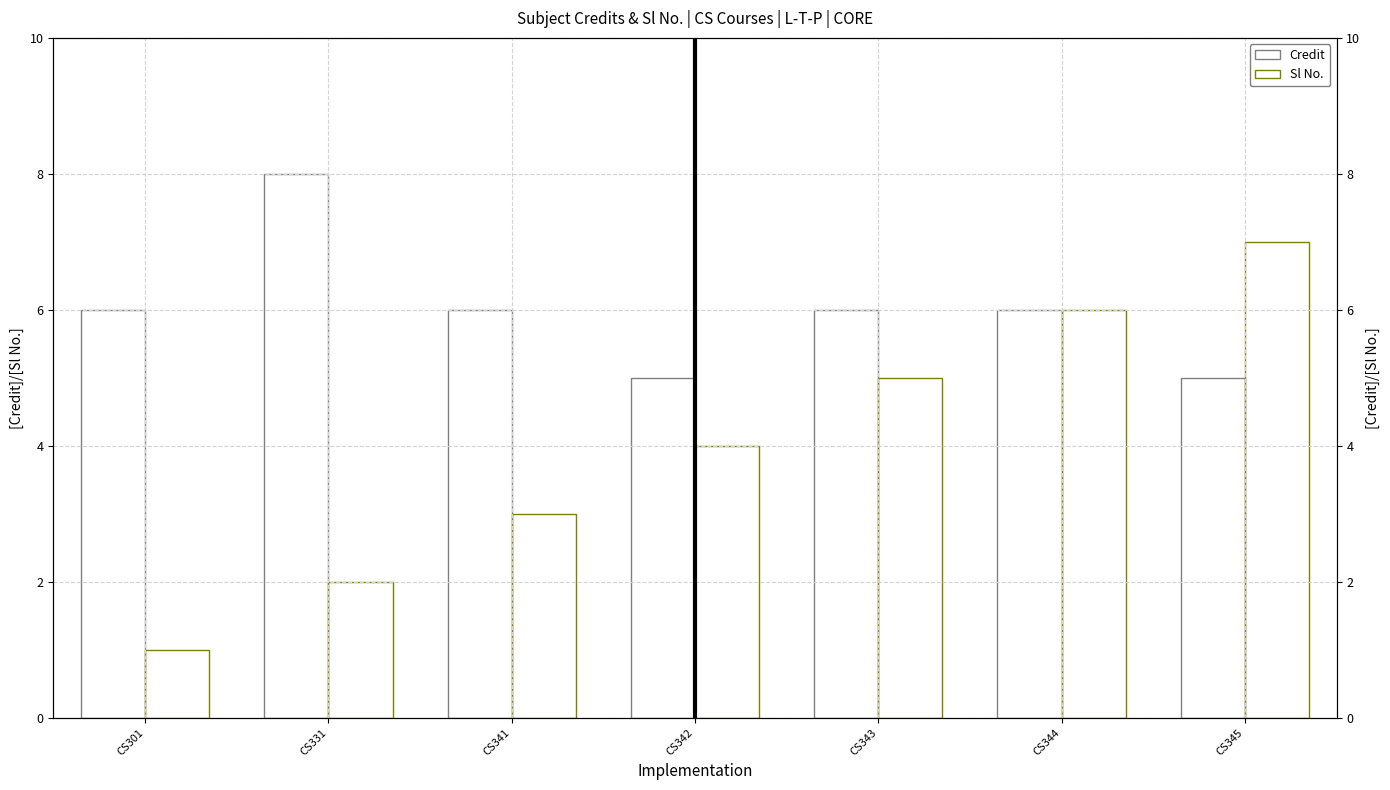

Count the number of data series in this chart.

2